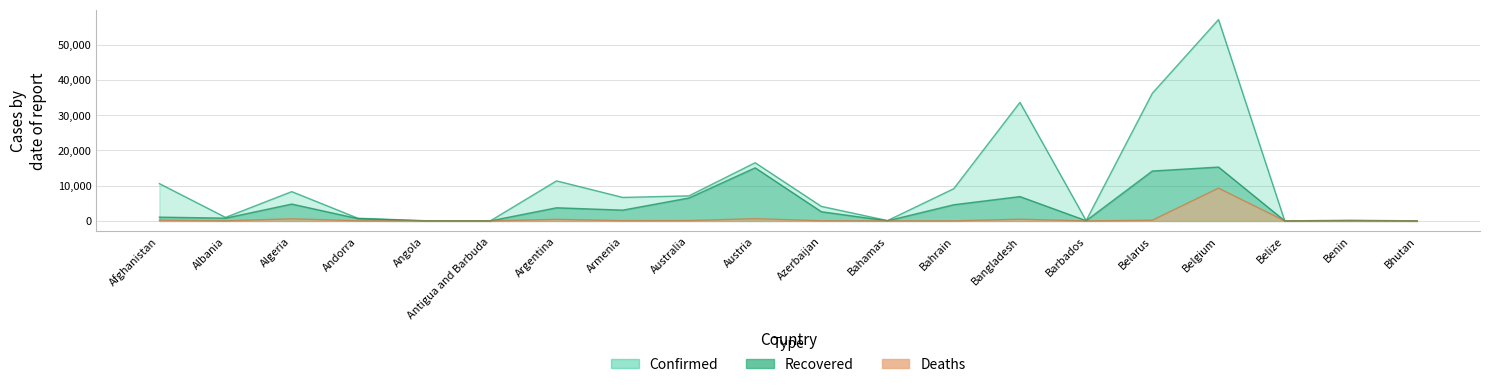

Is the value of Confirmed at Bahamas greater than the value of Recovered at Austria?

No